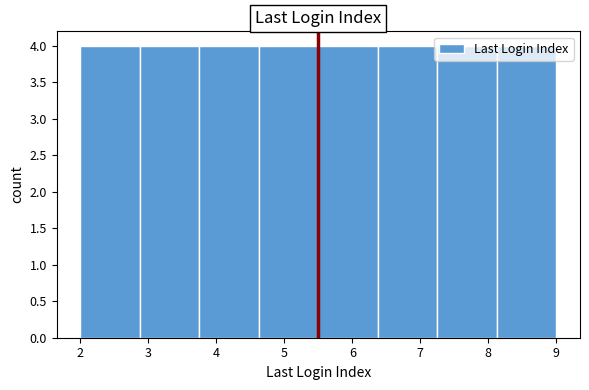

Reading left to right, transcribe this chart: for each bar, give the range it covers on the x-axis and its height. Neither the bar edges nor the heights are printed on the chart, so give them approximately, as read against the axes.

2.0 to 2.9: 4
2.9 to 3.8: 4
3.8 to 4.6: 4
4.6 to 5.5: 4
5.5 to 6.4: 4
6.4 to 7.3: 4
7.3 to 8.1: 4
8.1 to 9.0: 4